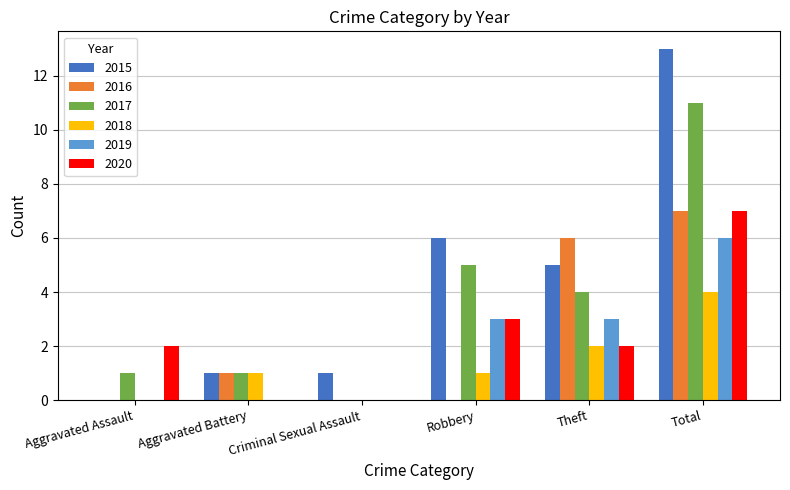

Count the 2019 values in the range 0 to 3.

5